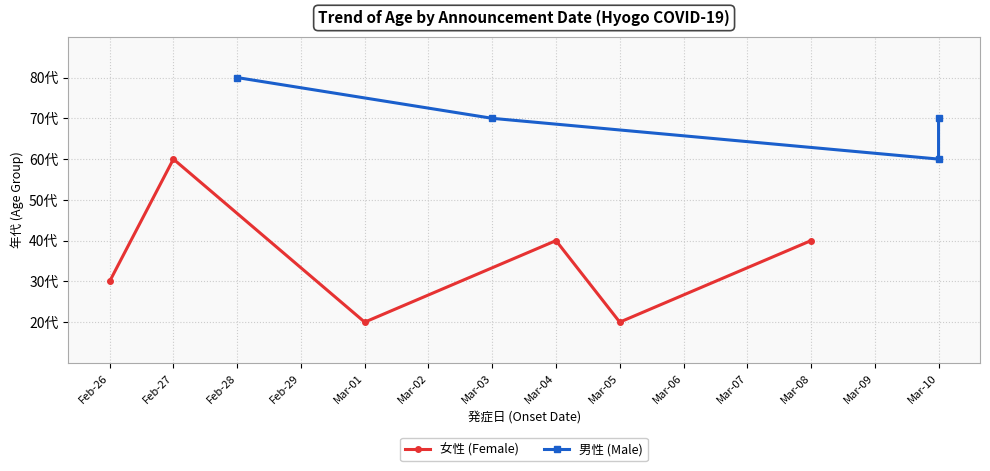

At which label is the value closest to 70?

Mar-03